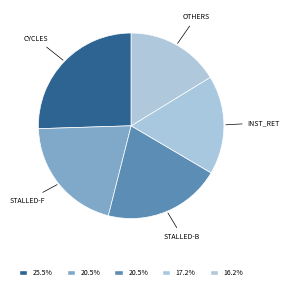

How many slices are in this pie chart?

5